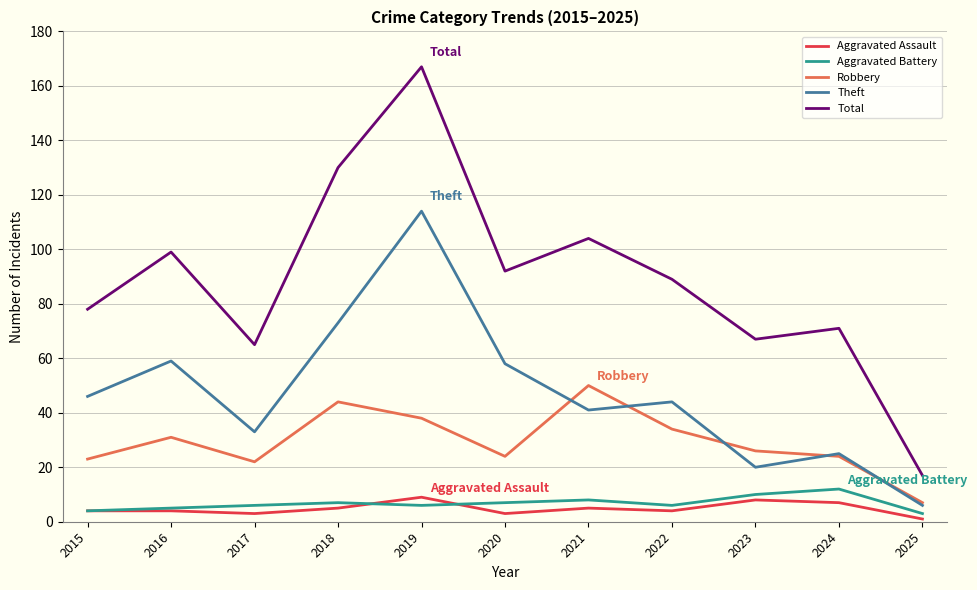

Reading left to right, list all the values displayed in this chart.

Aggravated Assault: 2015=4	2016=4	2017=3	2018=5	2019=9	2020=3	2021=5	2022=4	2023=8	2024=7	2025=1
Aggravated Battery: 2015=4	2016=5	2017=6	2018=7	2019=6	2020=7	2021=8	2022=6	2023=10	2024=12	2025=3
Robbery: 2015=23	2016=31	2017=22	2018=44	2019=38	2020=24	2021=50	2022=34	2023=26	2024=24	2025=7
Theft: 2015=46	2016=59	2017=33	2018=73	2019=114	2020=58	2021=41	2022=44	2023=20	2024=25	2025=6
Total: 2015=78	2016=99	2017=65	2018=130	2019=167	2020=92	2021=104	2022=89	2023=67	2024=71	2025=17